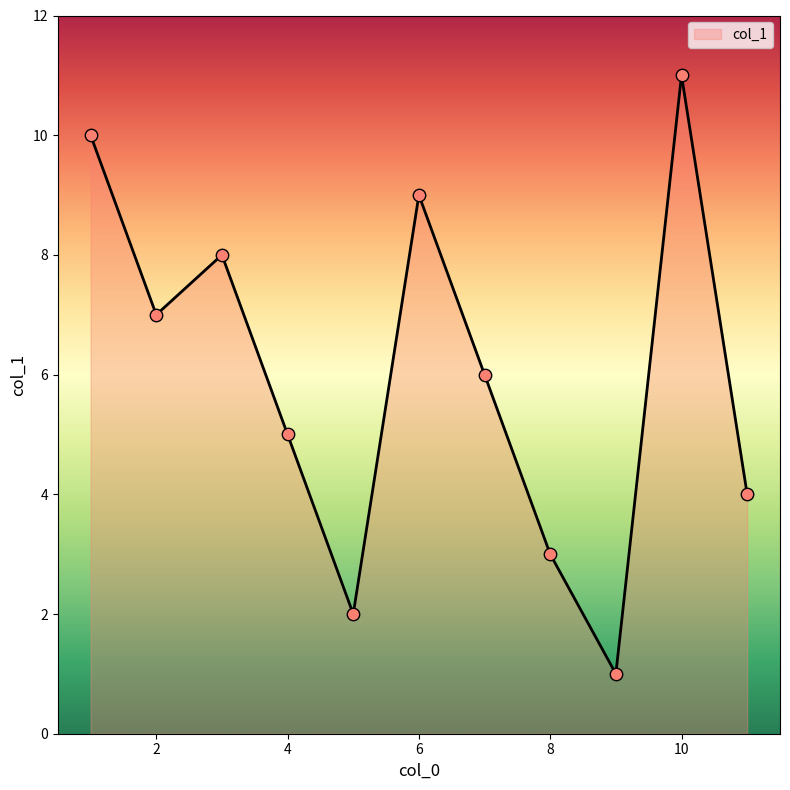

What is the greatest value displayed?

11